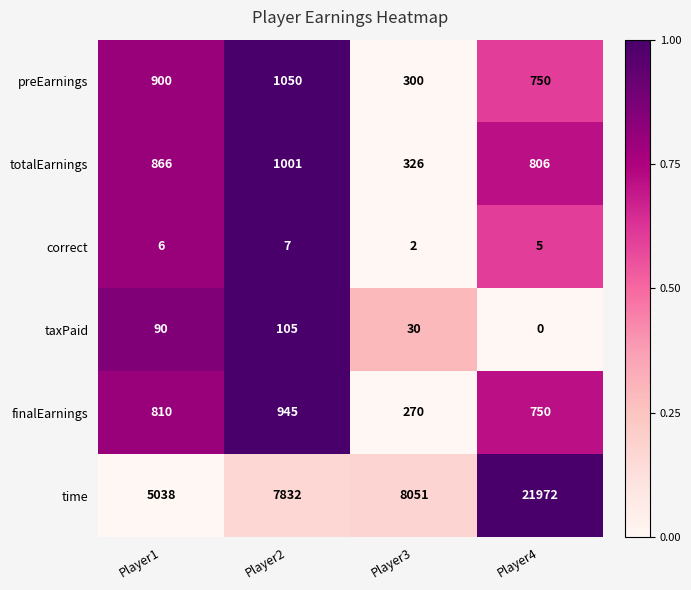

True or false: correct has a value of 2 at Player3.

True